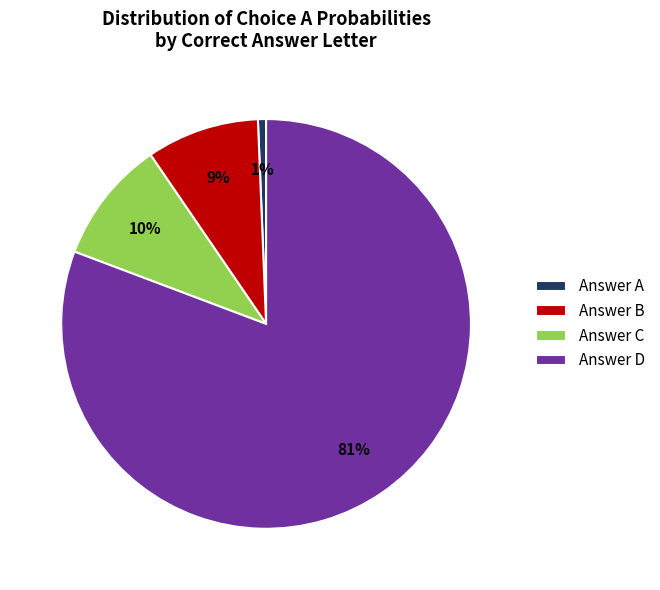

Do Answer A and Answer C together represent more than half of the pie?

No